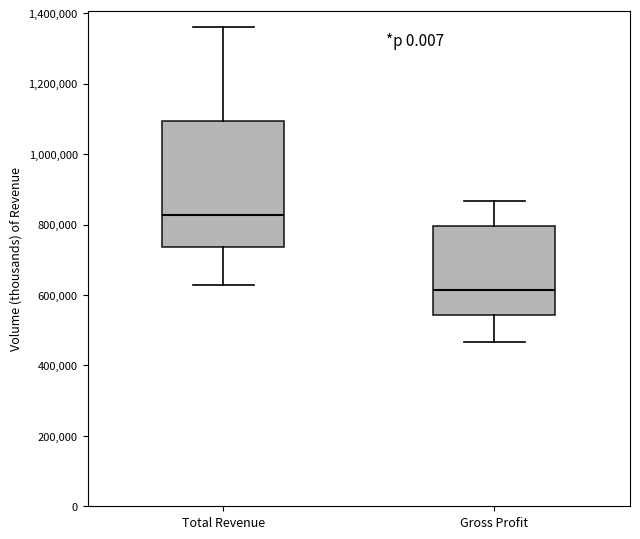

Which box has the lowest median line?

Gross Profit